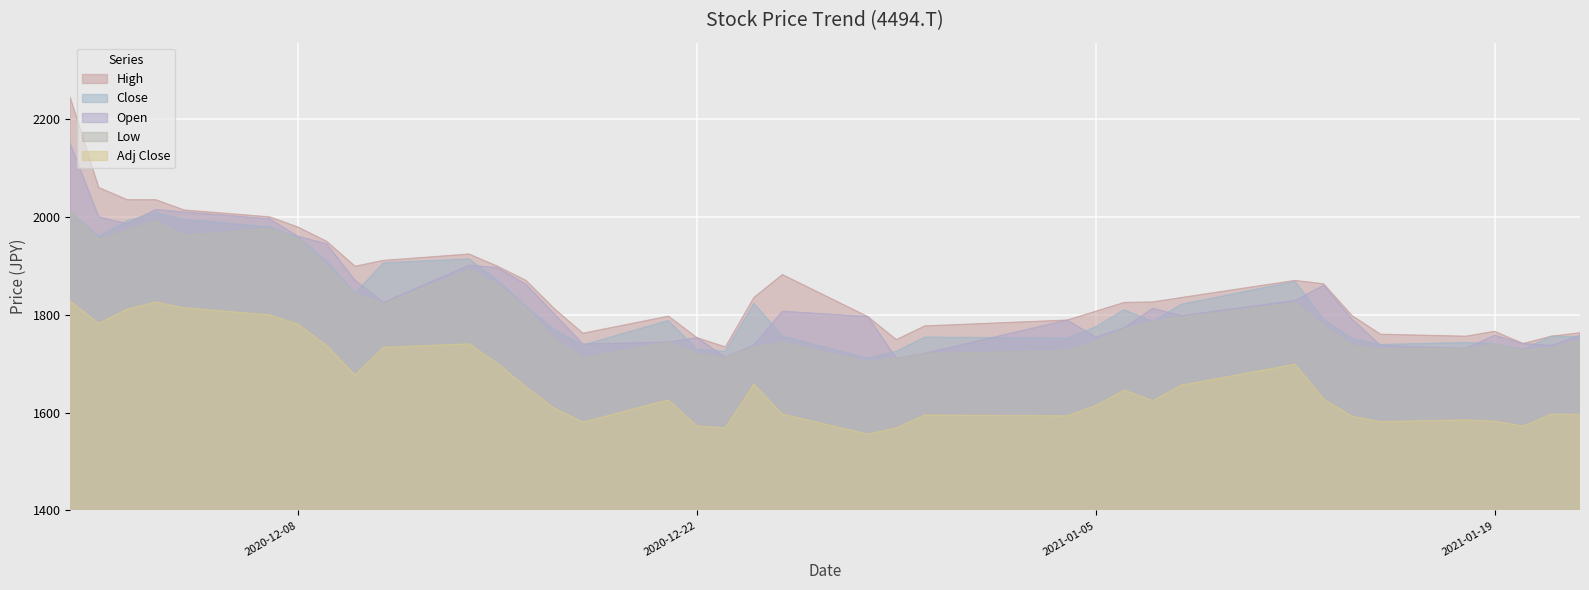

What is the total value across all series at 2020-12-23?

8452.5